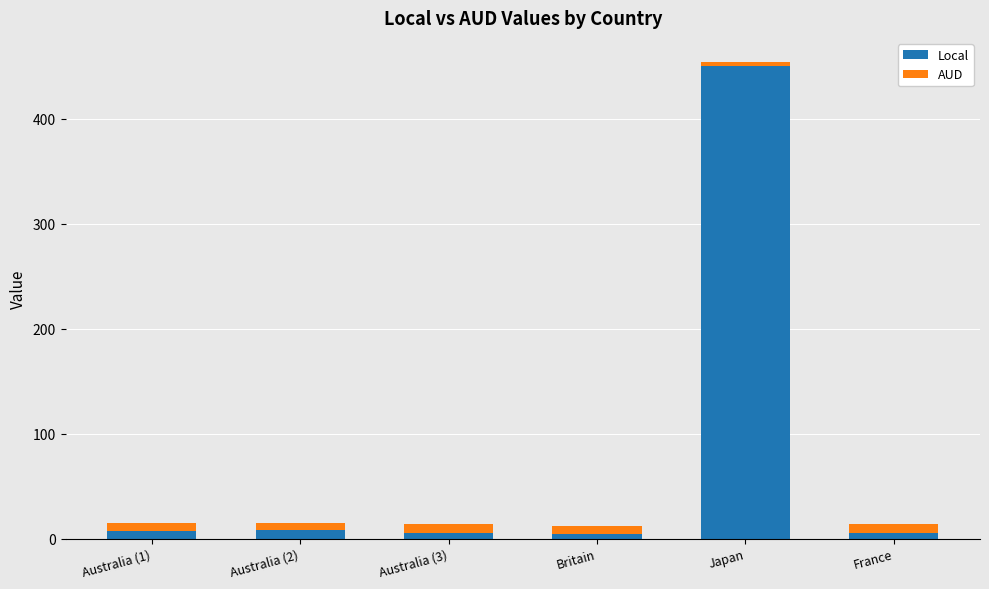

At which category is the sum across all series the highest?

Japan